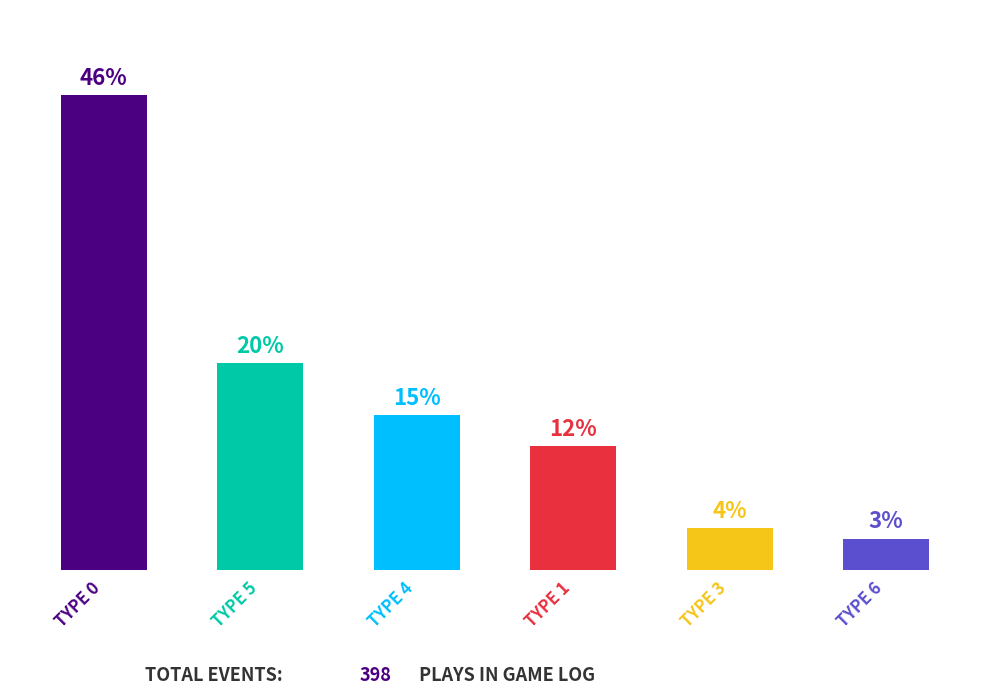

What is the label of the 5th bar from the right?

TYPE 5